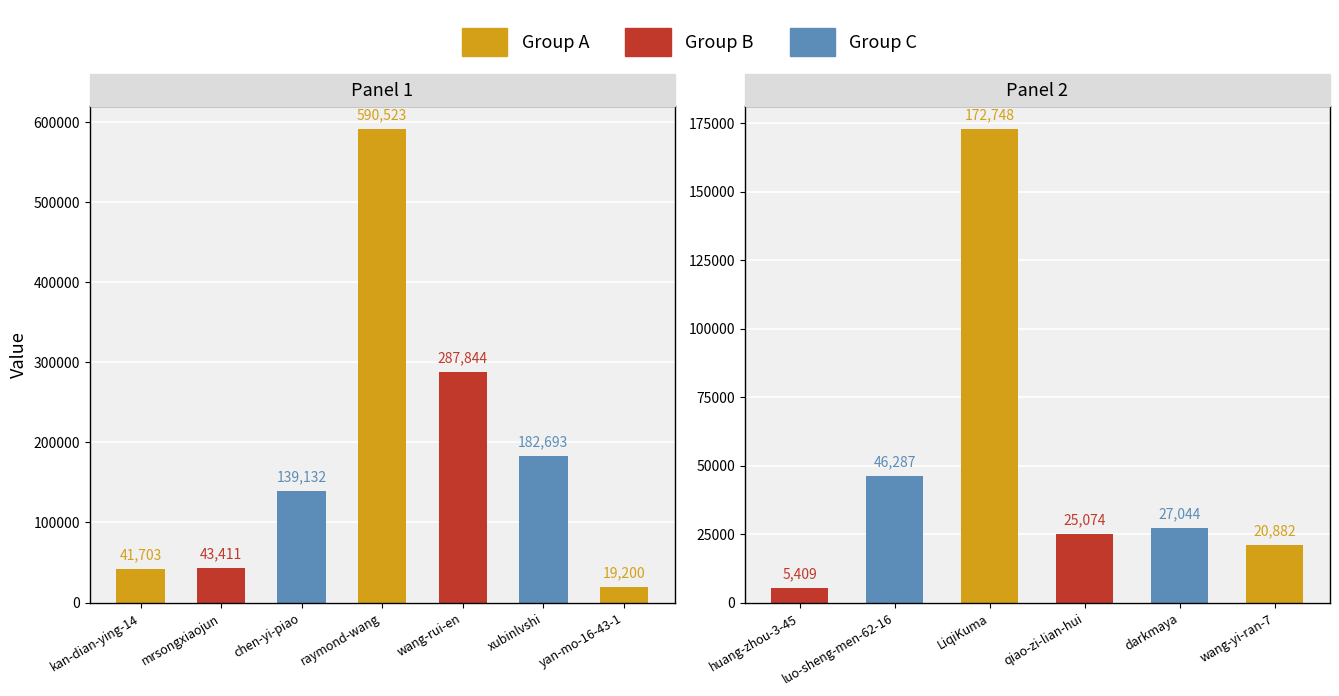

Which series has the widest spread of values?

Group A